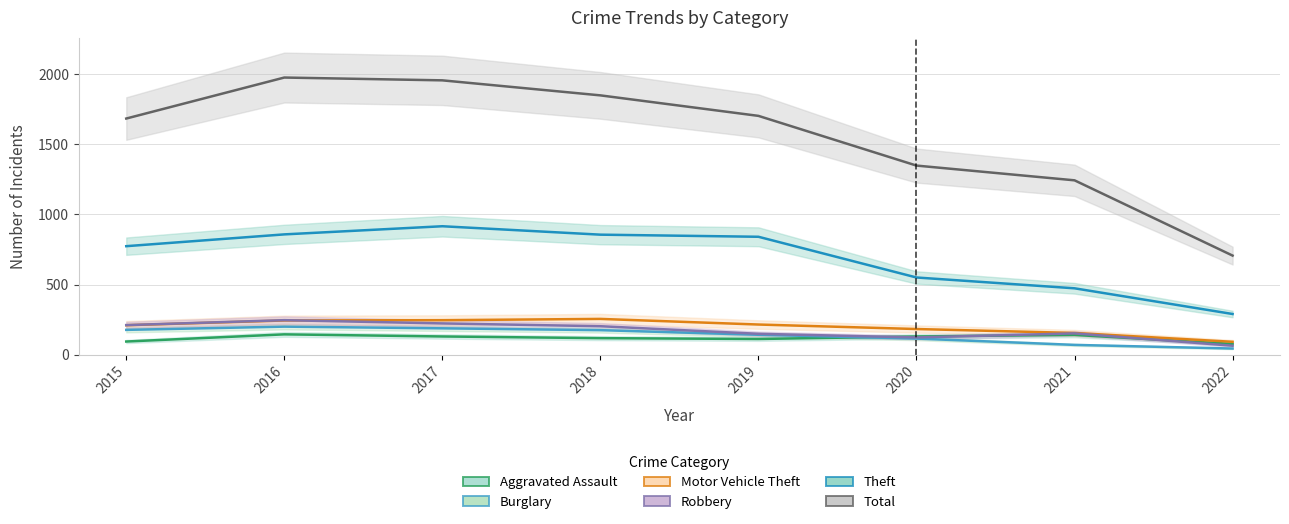

Reading left to right, what are all the values shown in this chart?

Aggravated Assault: 2015=95	2016=146	2017=131	2018=119	2019=113	2020=131	2021=142	2022=78
Burglary: 2015=178	2016=201	2017=189	2018=176	2019=143	2020=116	2021=71	2022=45
Motor Vehicle Theft: 2015=211	2016=245	2017=247	2018=256	2019=216	2020=184	2021=156	2022=93
Robbery: 2015=212	2016=247	2017=224	2018=204	2019=150	2020=124	2021=153	2022=65
Theft: 2015=774	2016=858	2017=916	2018=856	2019=841	2020=551	2021=474	2022=291
Total: 2015=1683	2016=1975	2017=1955	2018=1848	2019=1702	2020=1348	2021=1243	2022=707